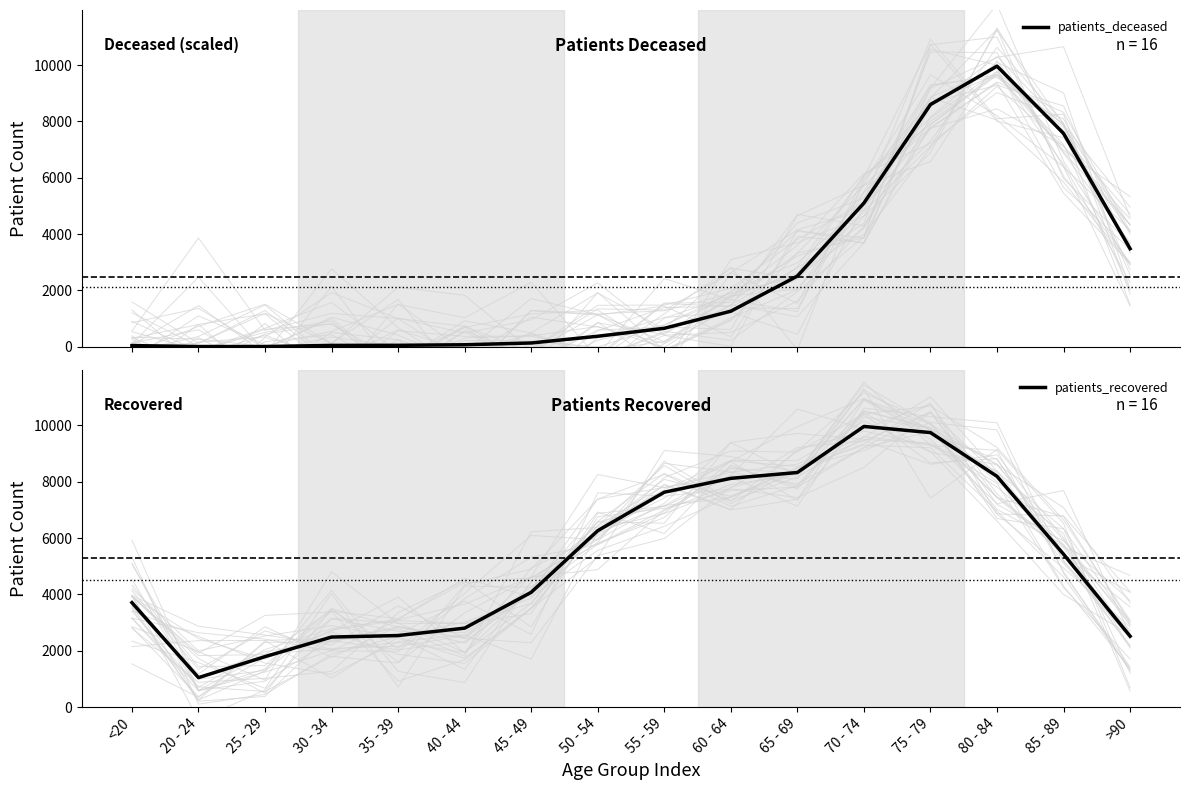

What is the average value of the patients_deceased series?

2494.6